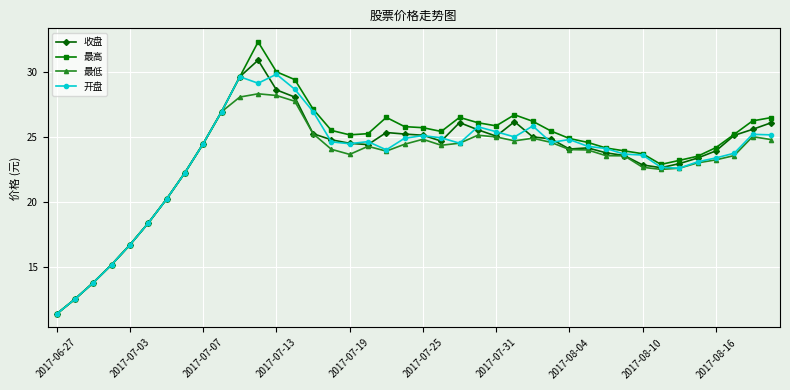

In 最低, how many points are higher than both neighbors (excluding endpoints)?

6